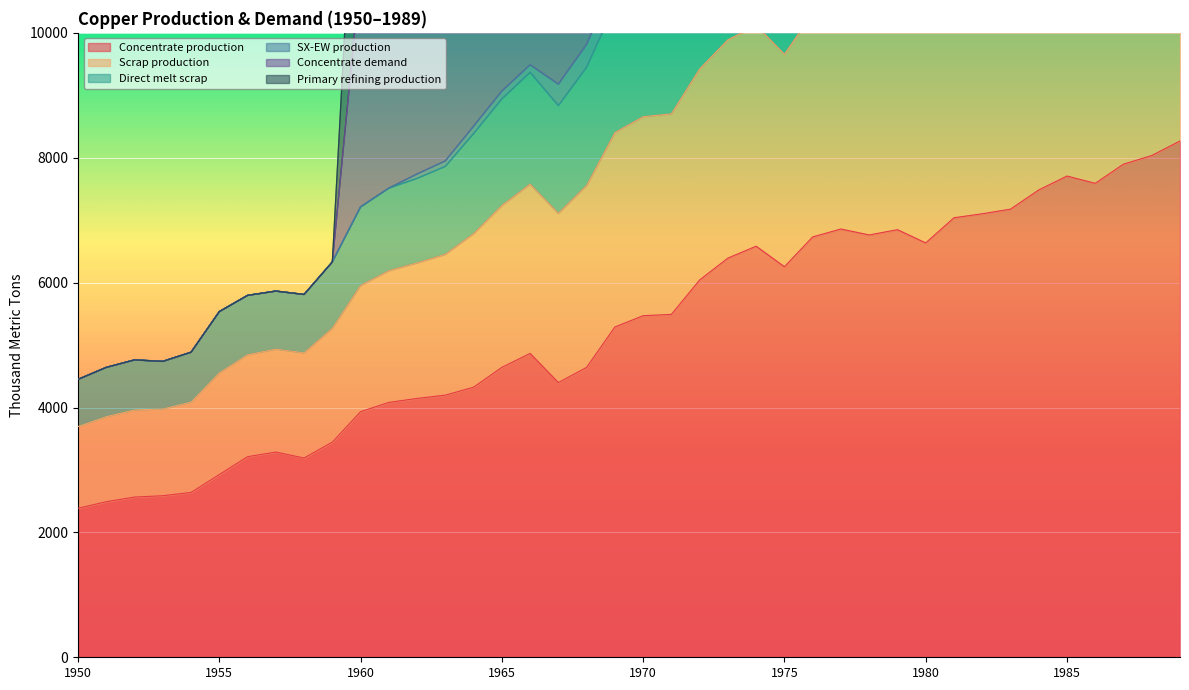

The value of Concentrate production at 1975 is 3894.6. True or false?

False